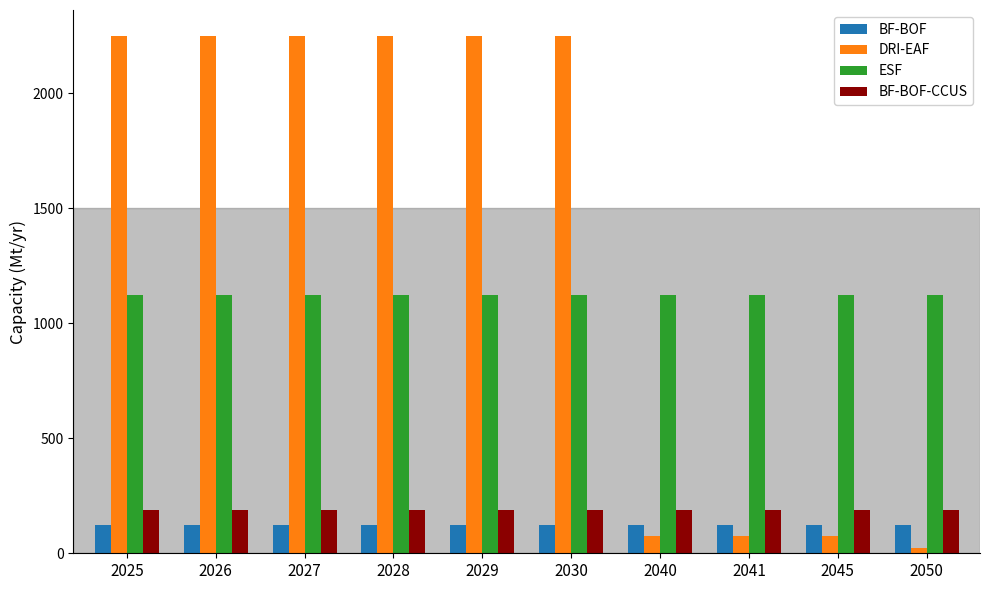

What is the minimum value for BF-BOF?

125.0